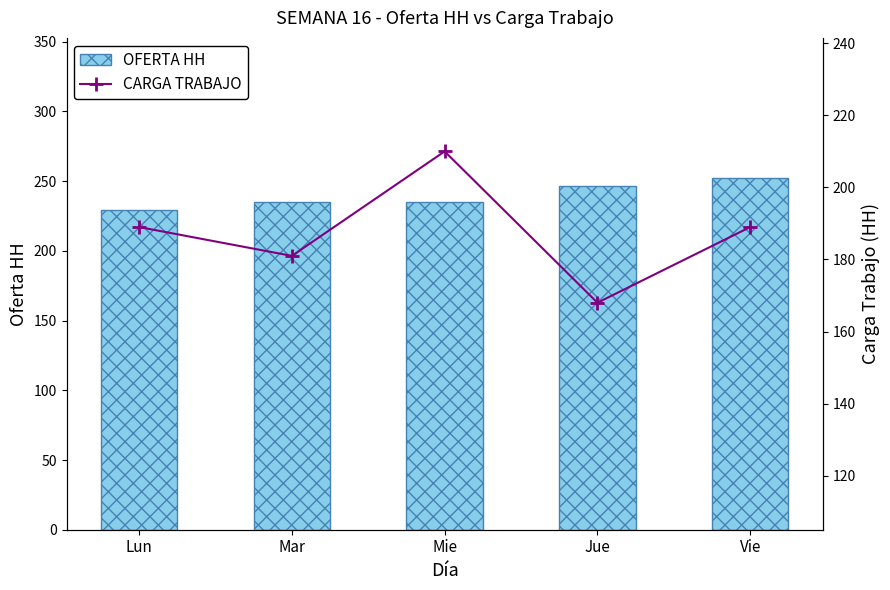

Rank the series by their average value, from lowest to highest.

CARGA TRABAJO, OFERTA HH